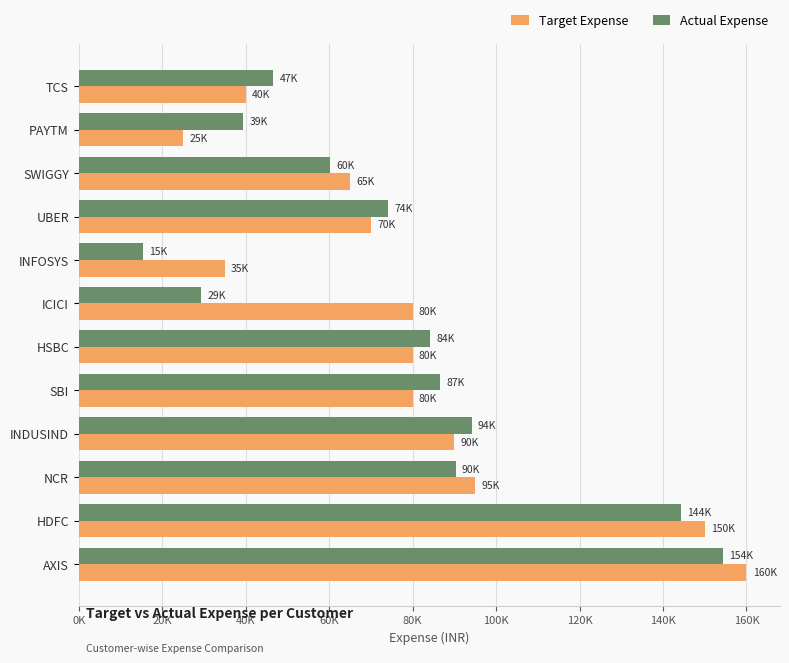

What are all the series names shown in the legend?

Target Expense, Actual Expense